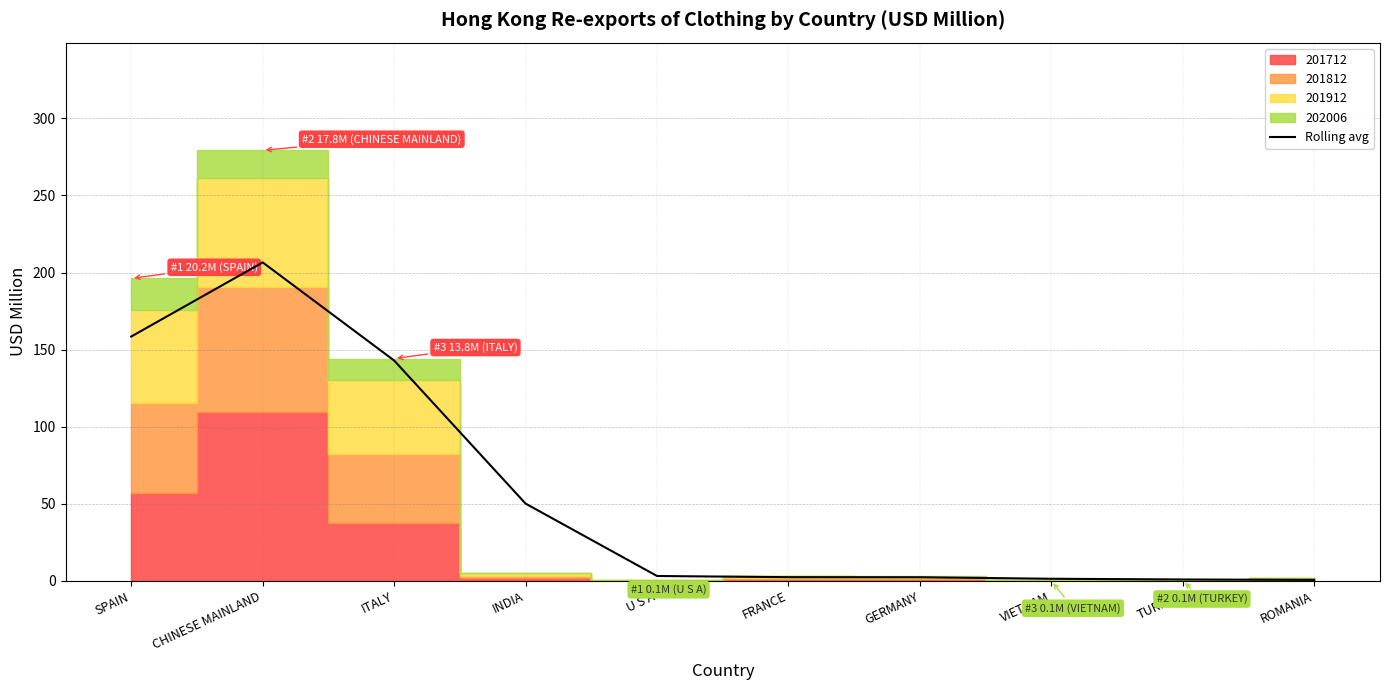

What is the label of the 10th point from the left?

ROMANIA